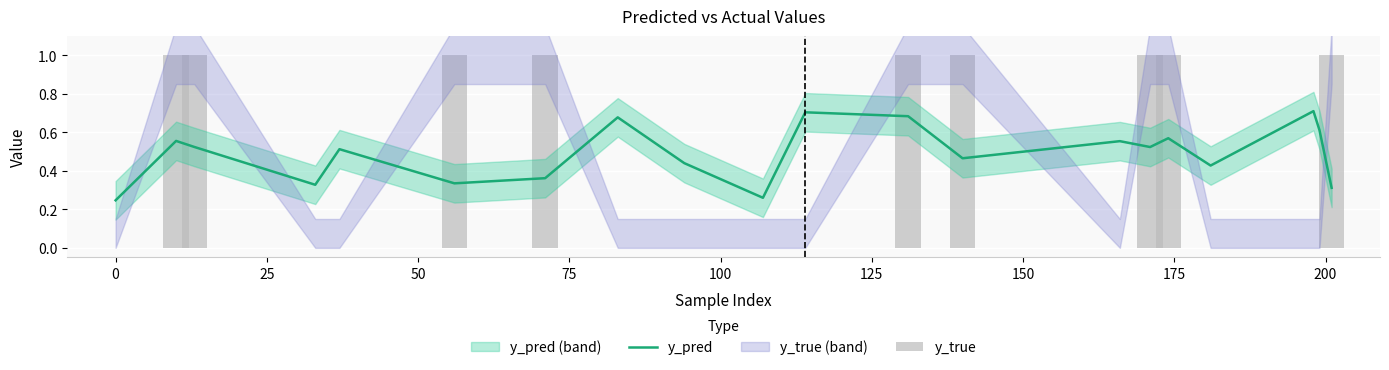

What are all the series names shown in the legend?

y_pred, y_true